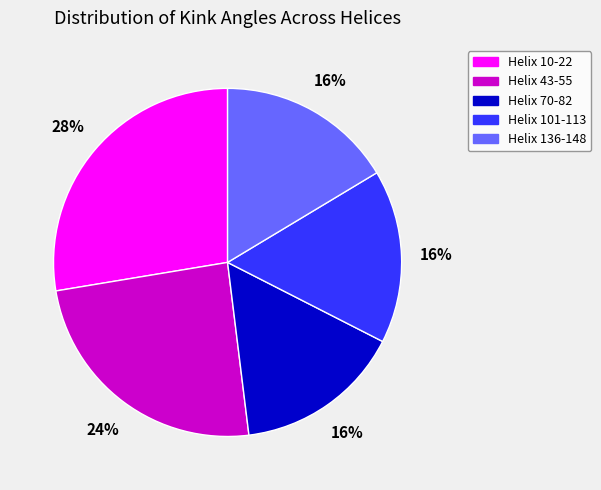

Which category has the biggest portion of the pie?

Helix 10-22